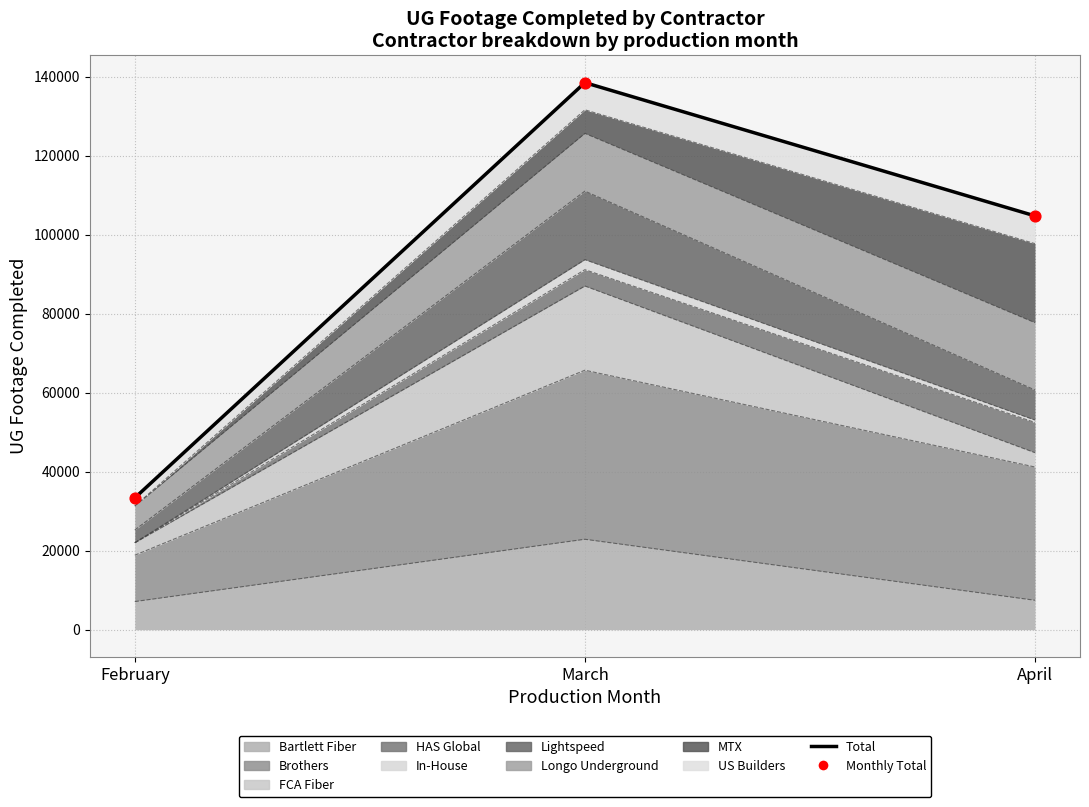

What is the change in value from February to March?

+105145